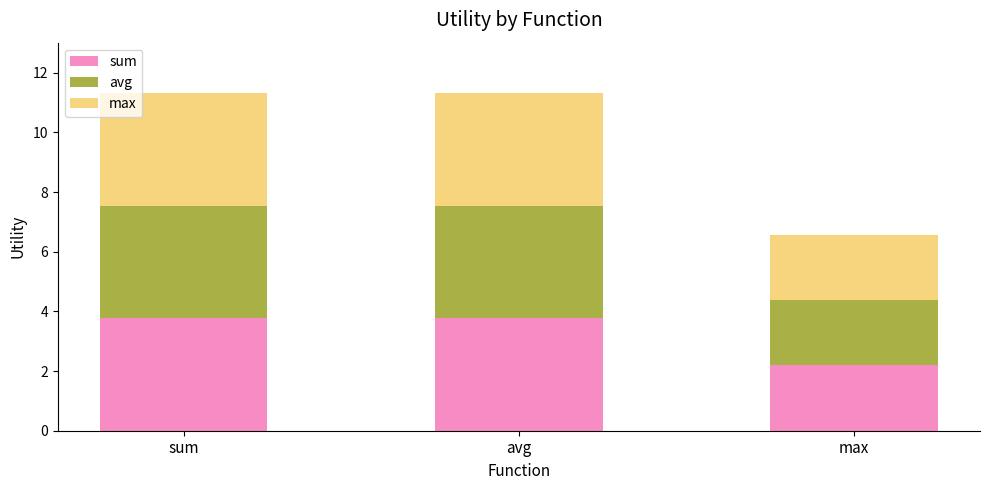

What is the lowest value of the sum series?

2.2